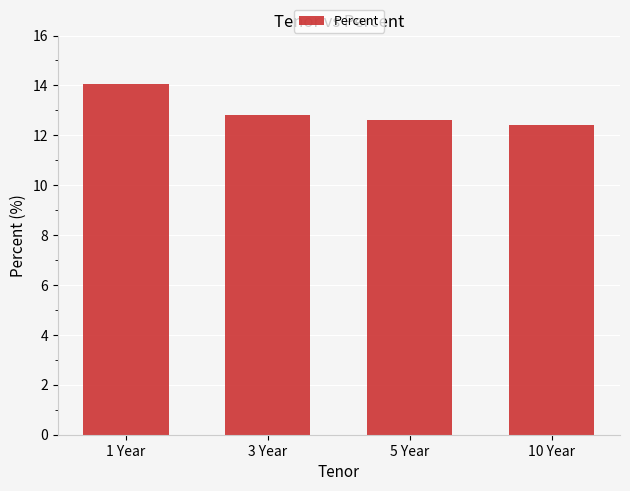

What is the difference between the maximum and minimum values?

1.6